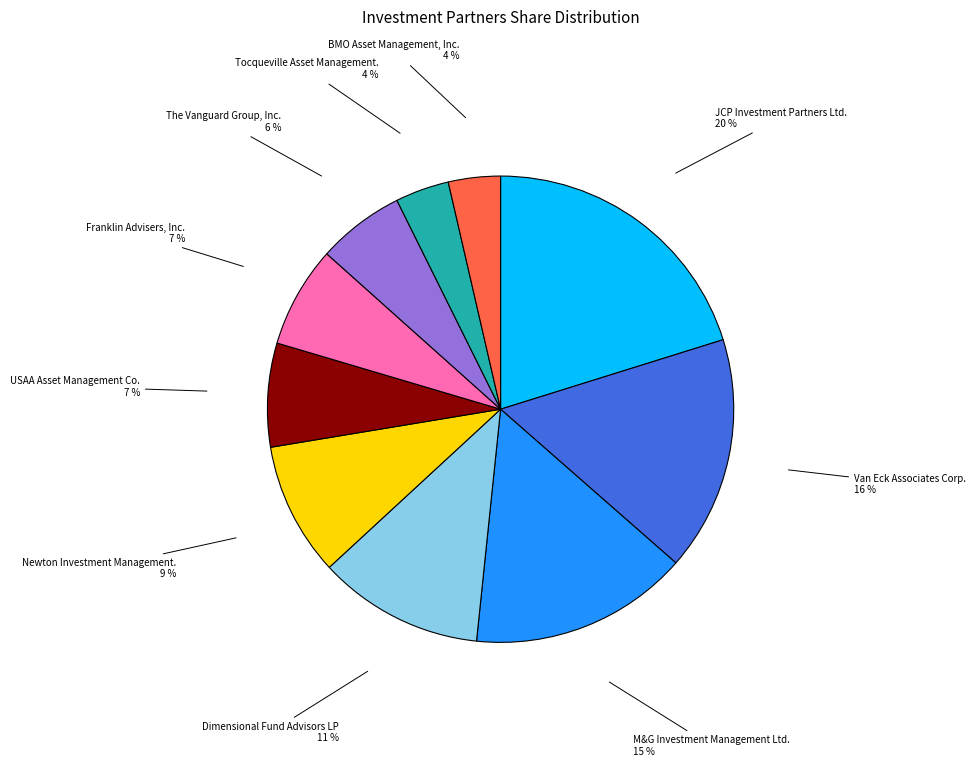

To the nearest percent, what is the average slice percentage?

10%